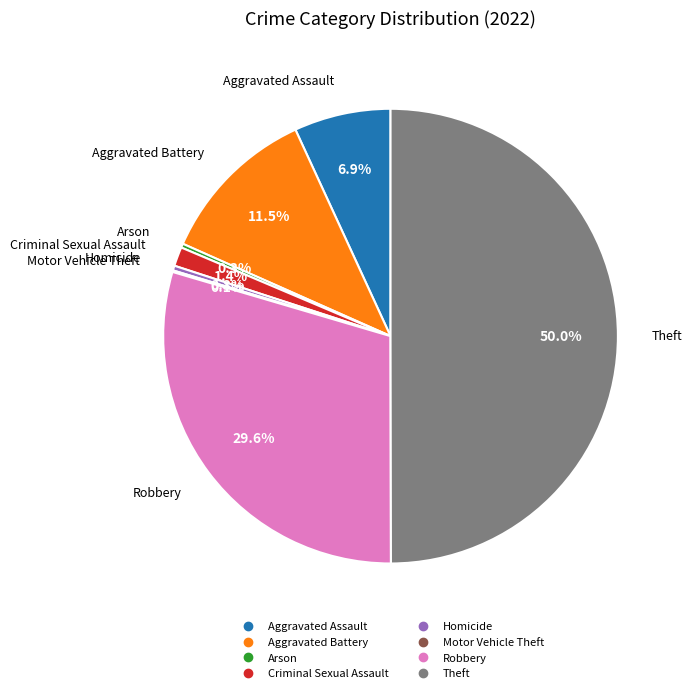

How many slices are in this pie chart?

8